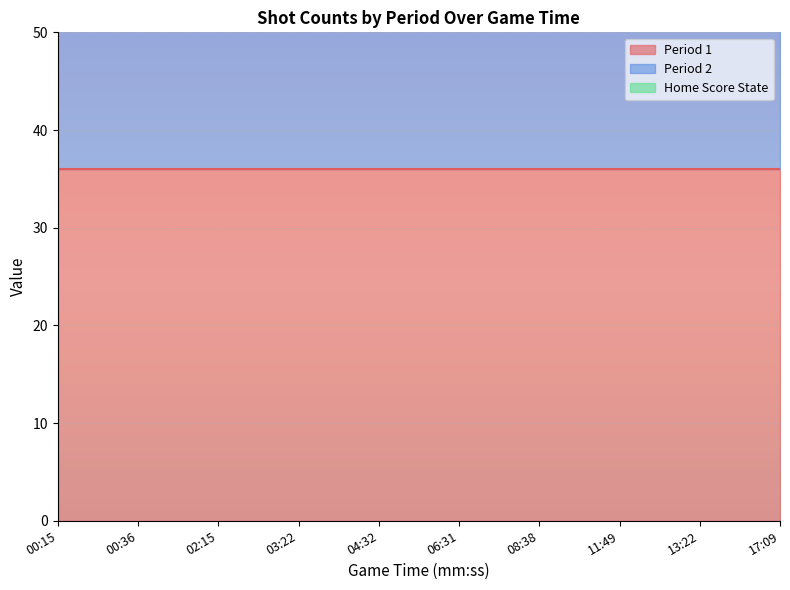

The Period 2 series shows 58 at 00:15. True or false?

False